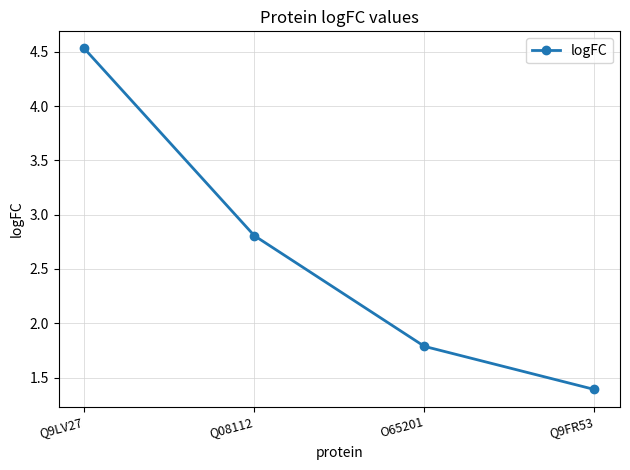

Reading left to right, list all the values displayed in this chart.

4.5	2.8	1.8	1.4